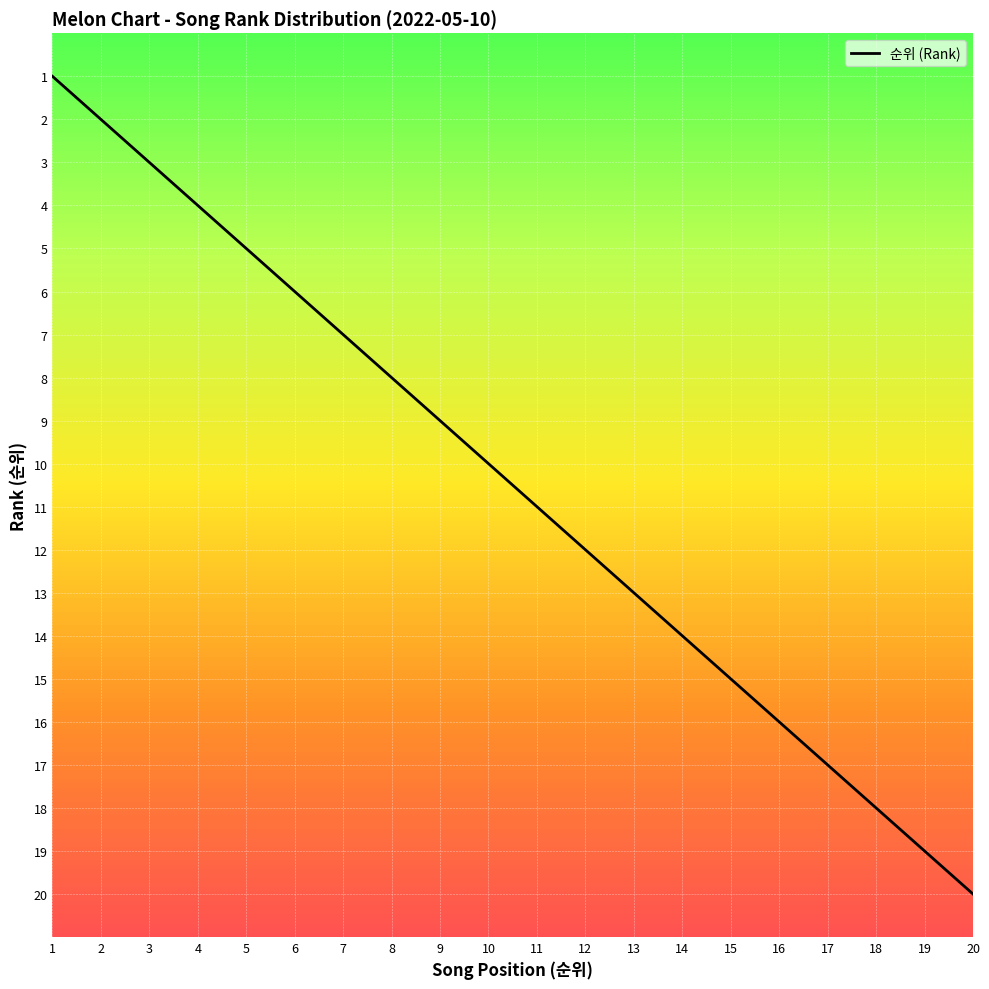

What is the average value?

10